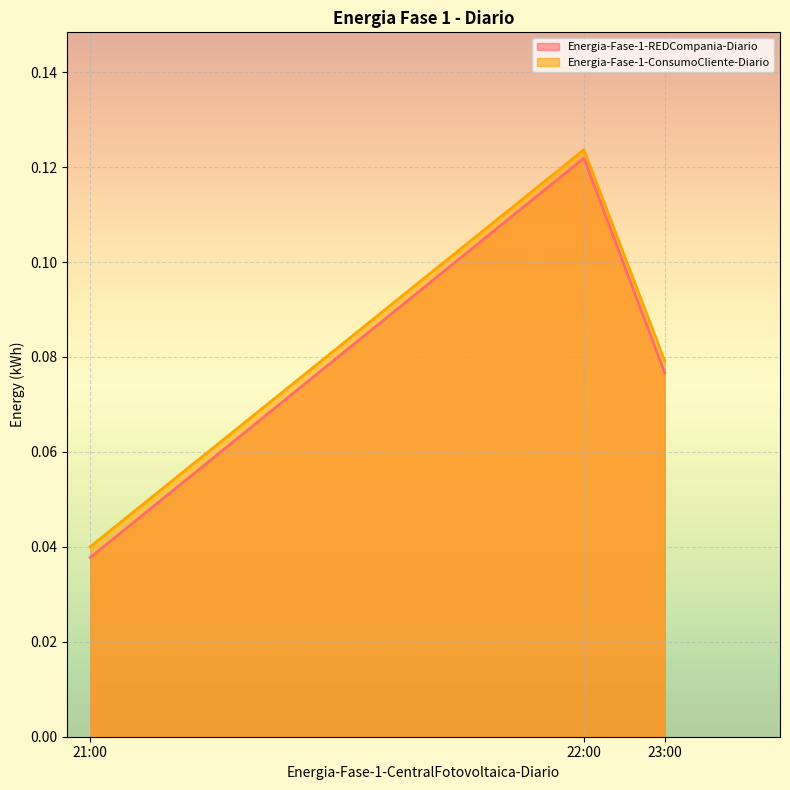

Which category has the lowest value across all series?

21:00